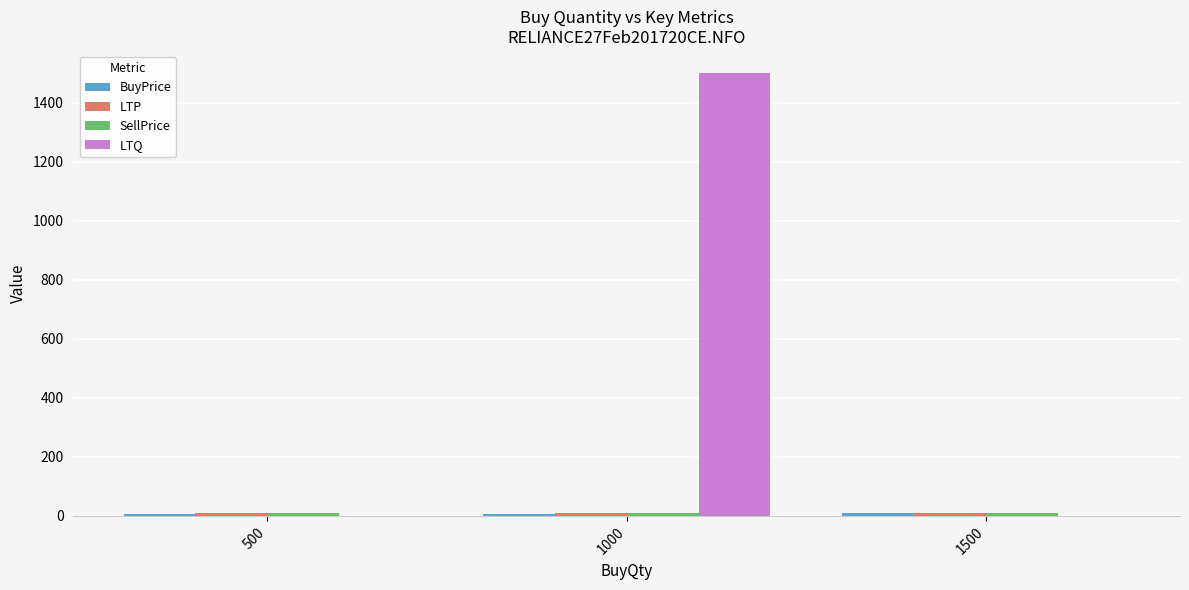

At which category does the chart reach its peak across all series?

1000